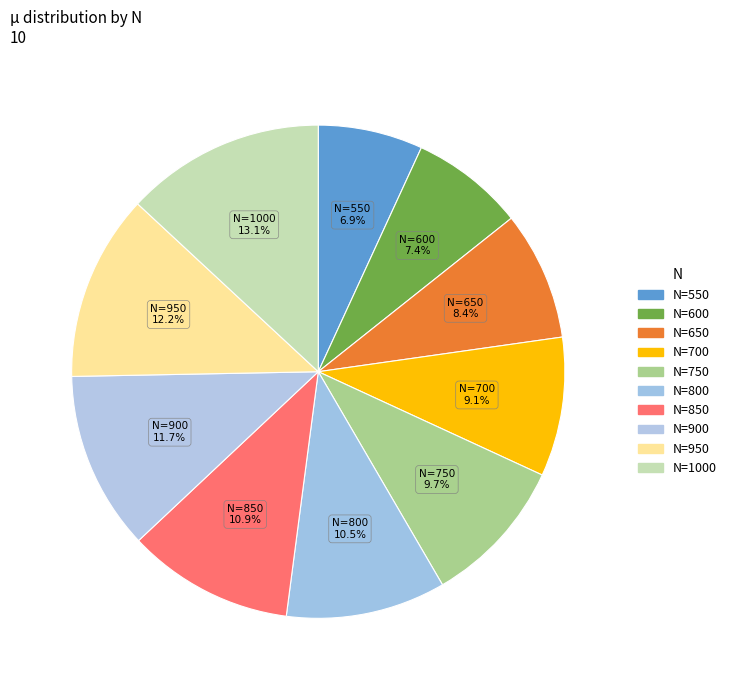

Count the number of slices in the pie.

10